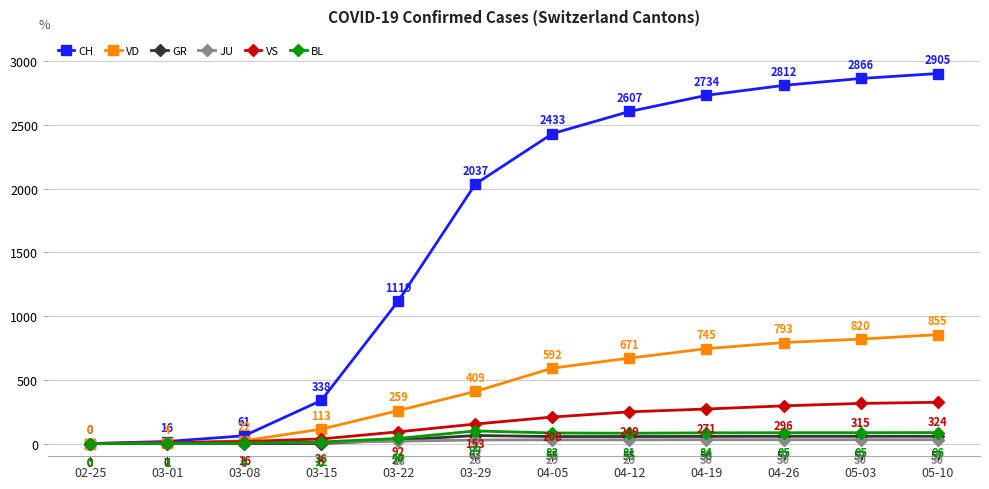

What is the highest value of the GR series?

63